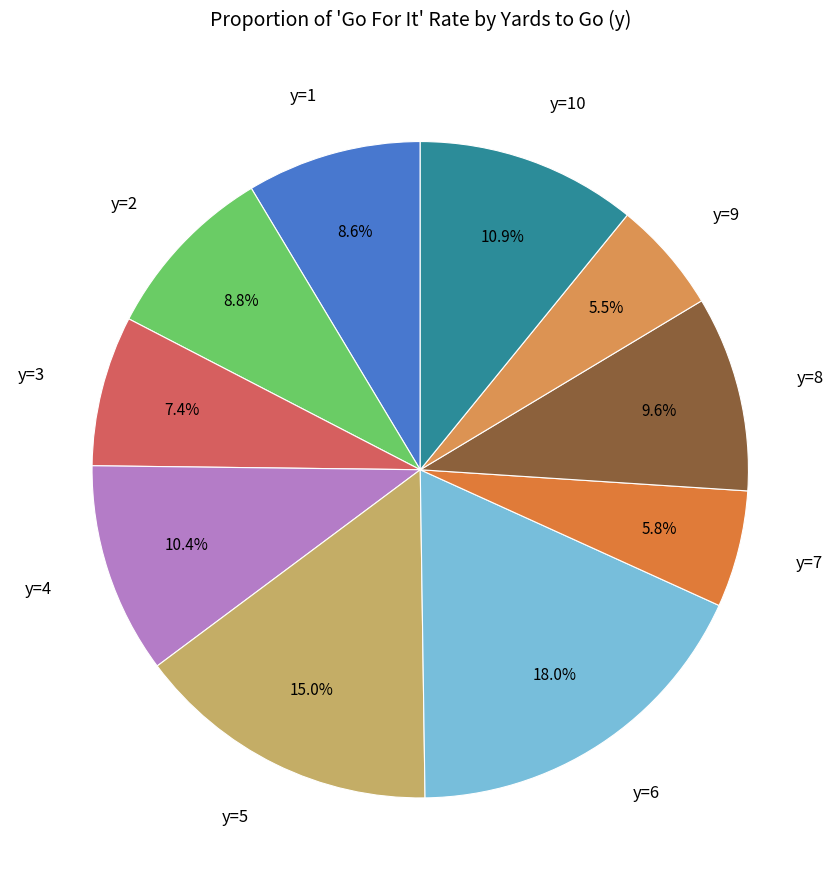

Between y=4 and y=8, which is larger?

y=4